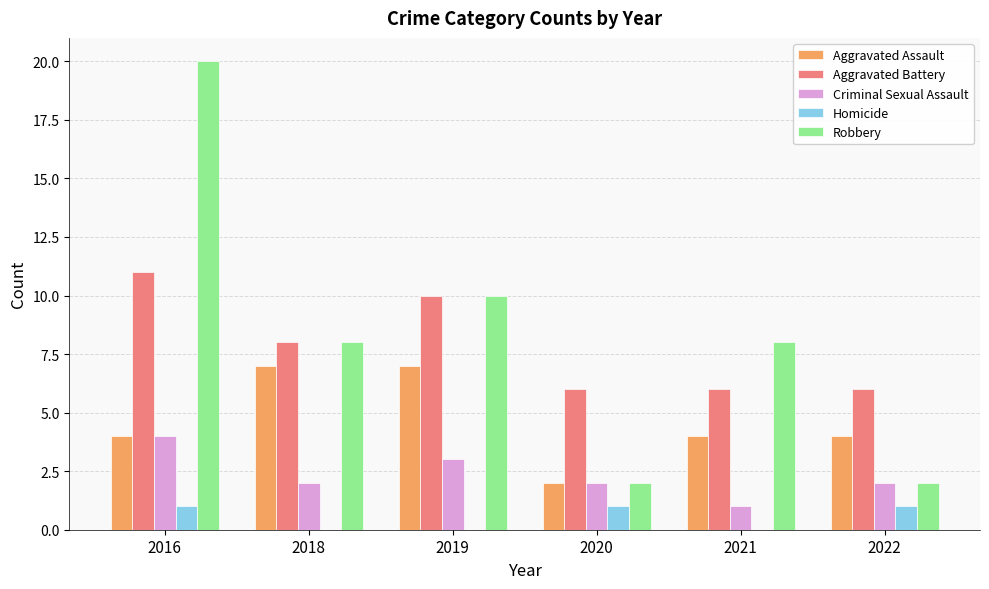

The value of Homicide at 2018 is 0. True or false?

True